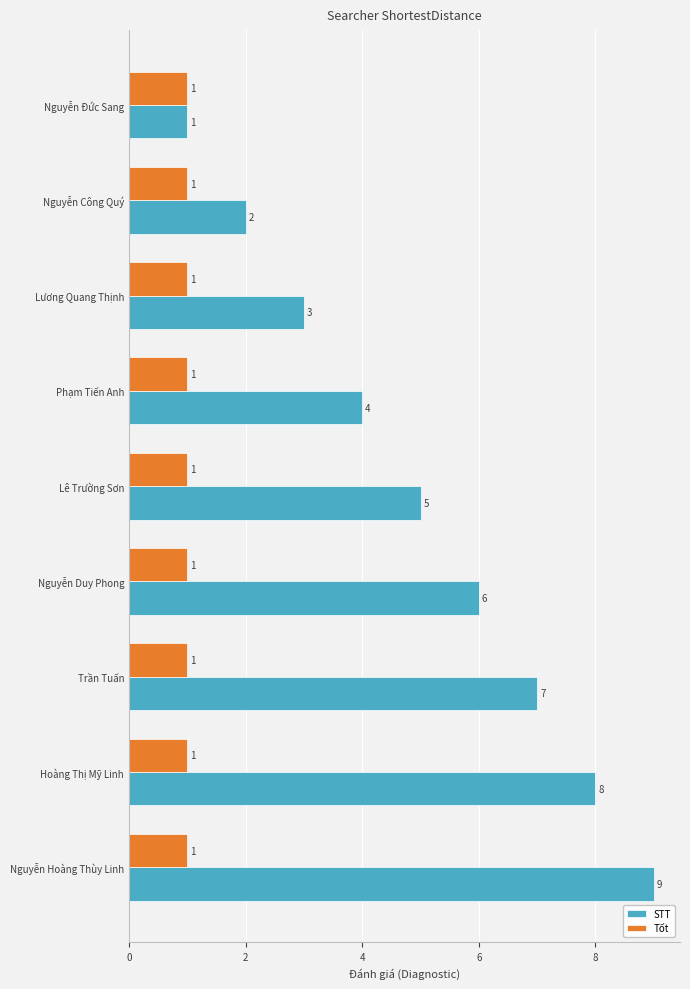

The value of STT at Nguyễn Đức Sang is 0. True or false?

False